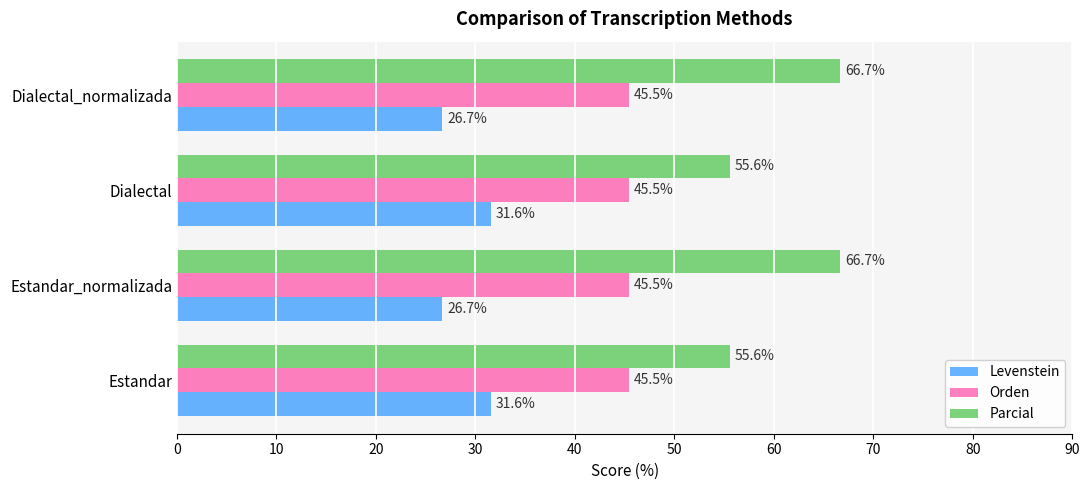

At Estandar_normalizada, list the series in order from largest to smallest.

Parcial, Orden, Levenstein